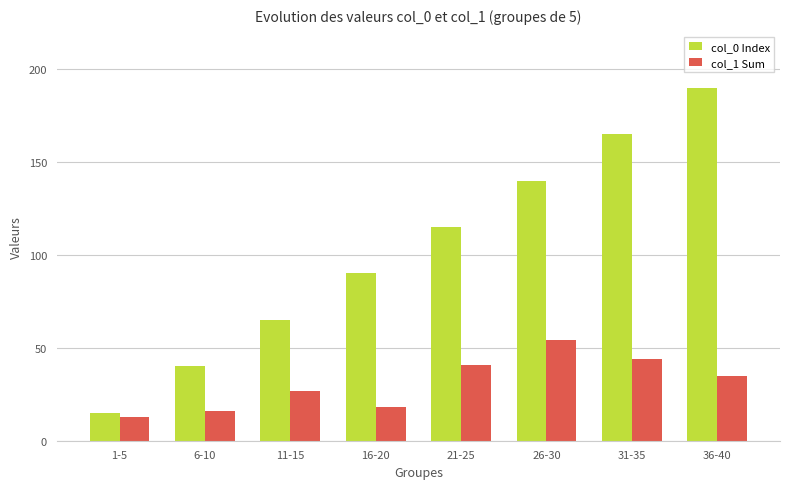

Reading left to right, what are all the values shown in this chart?

col_0 Index: 15	40	65	90	115	140	165	190
col_1 Sum: 13	16	27	18	41	54	44	35